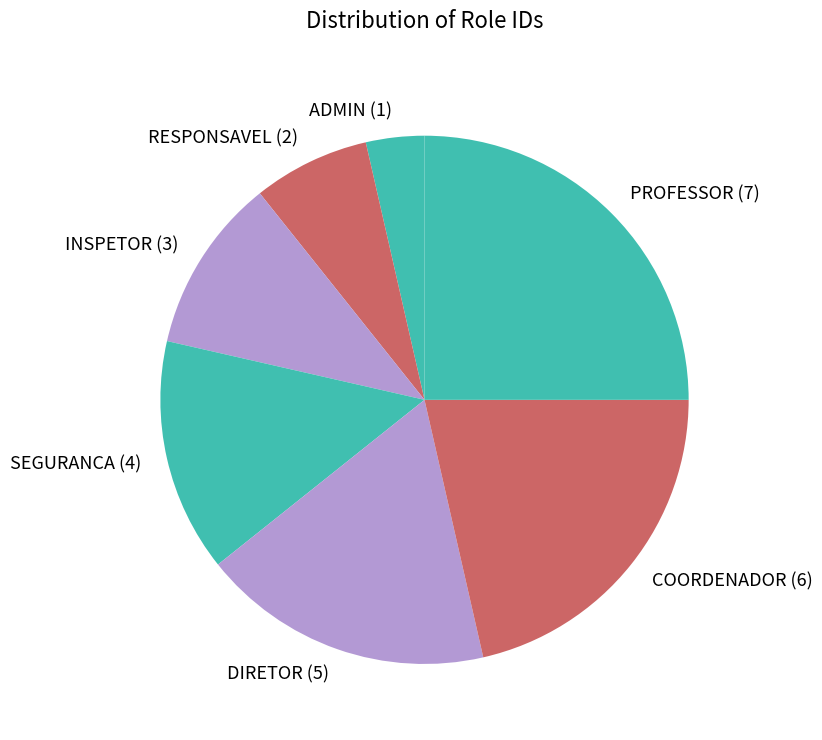

Which slice is the smallest?

ADMIN